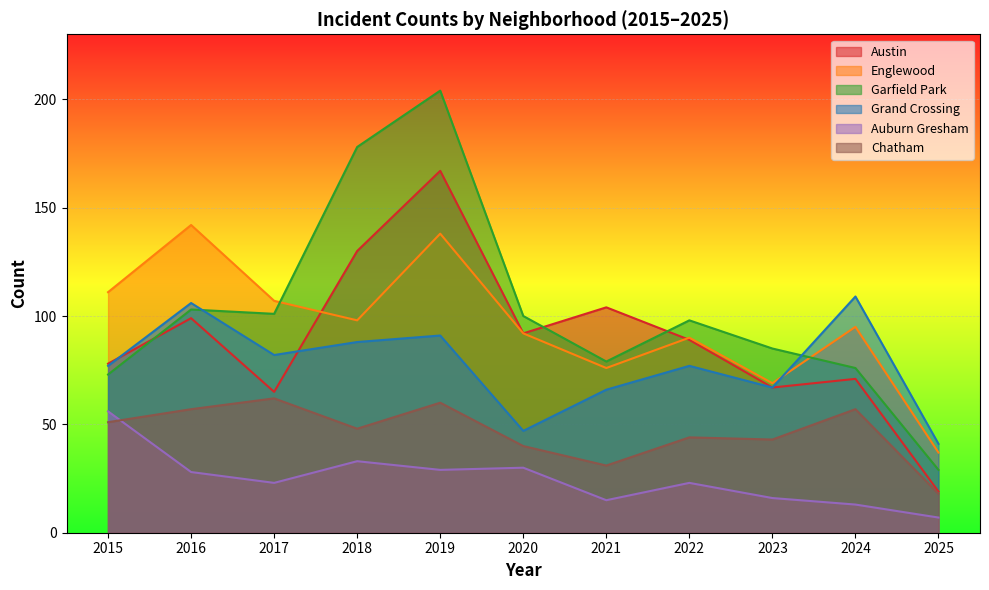

What is the sum of the Garfield Park values at 2021 and 2024?

155